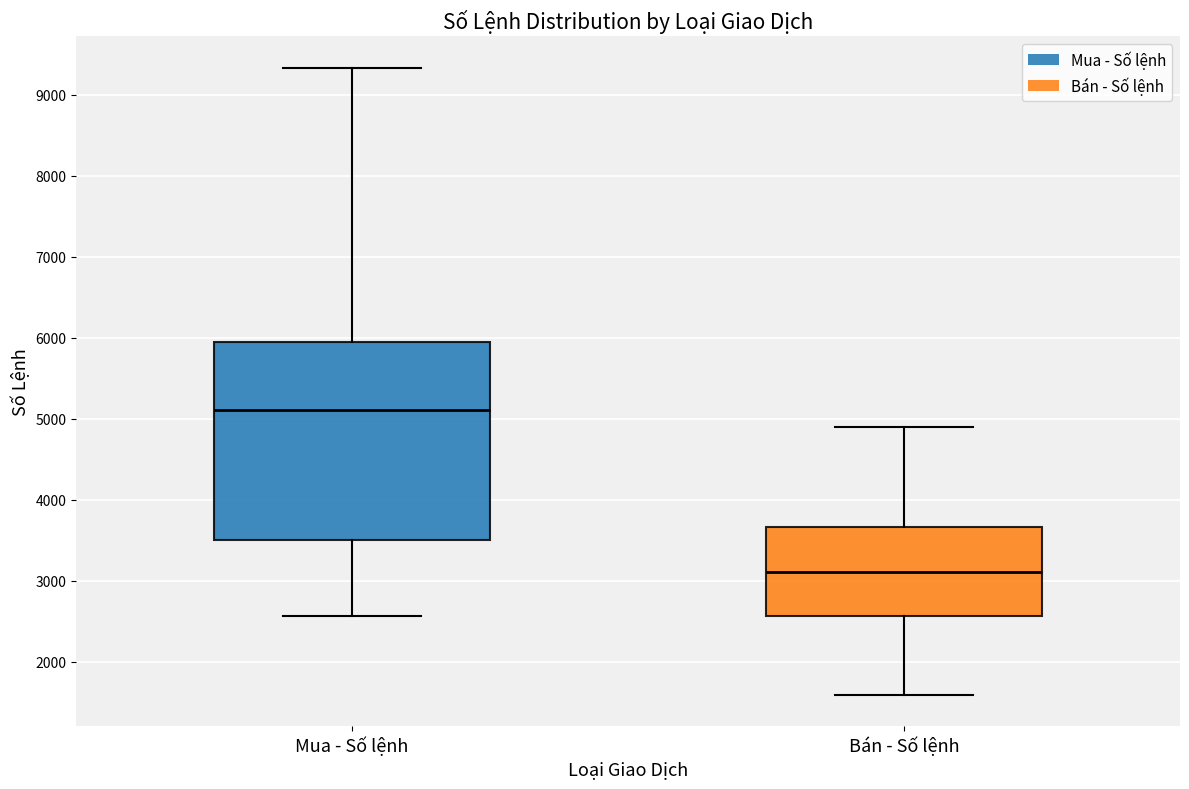

Comparing the boxes themselves (not the whiskers), which one is the tallest?

Mua - Số lệnh